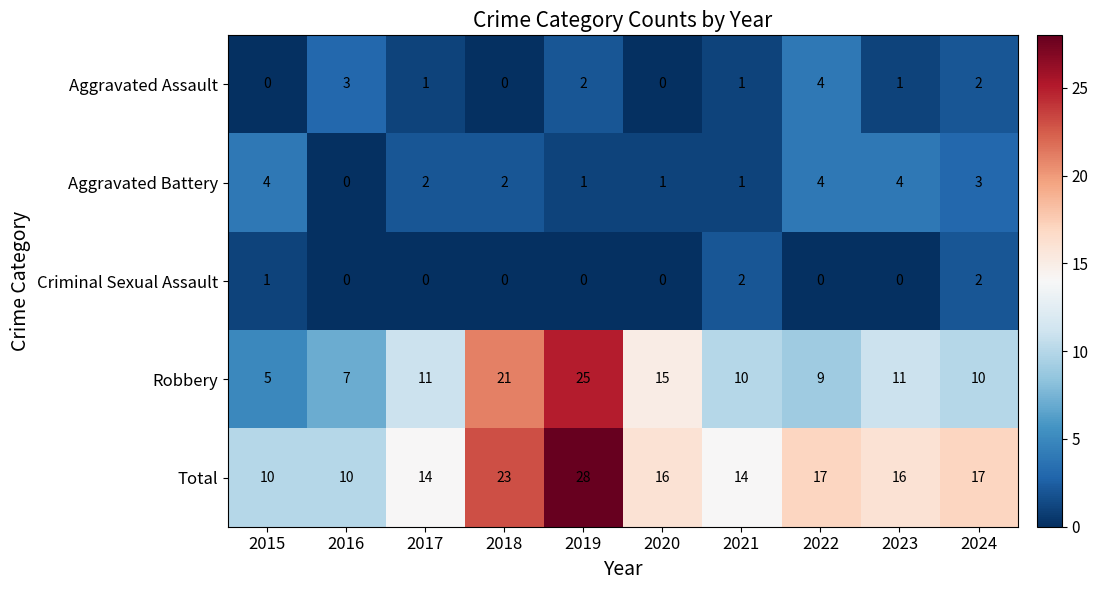

How many values in the Total series are below 16?

4